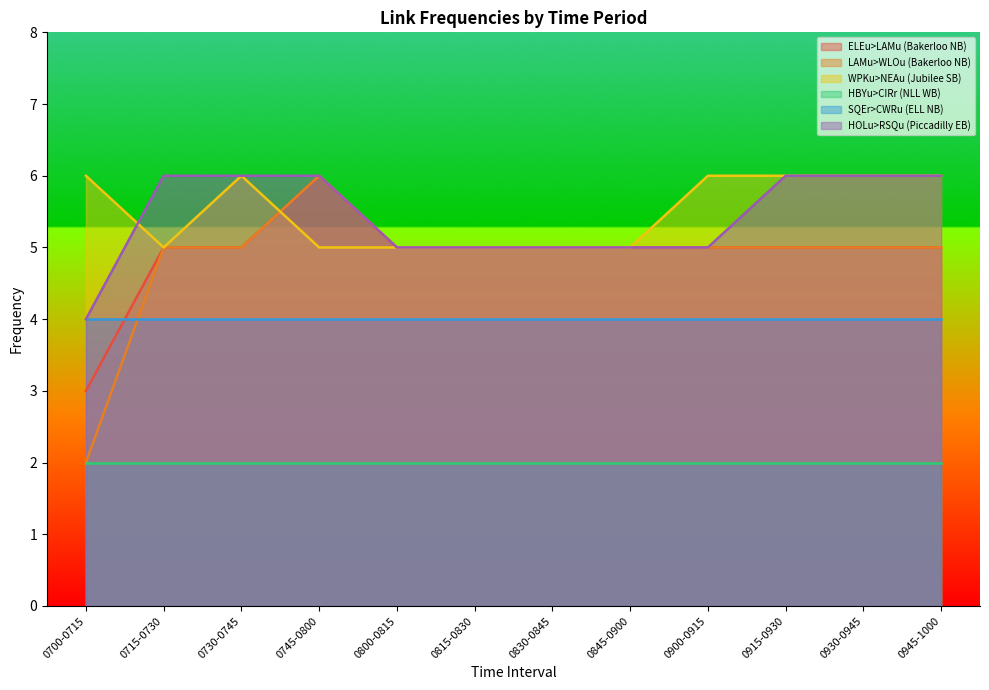

True or false: LAMu>WLOu (Bakerloo NB) and HOLu>RSQu (Piccadilly EB) cross at least once.

False